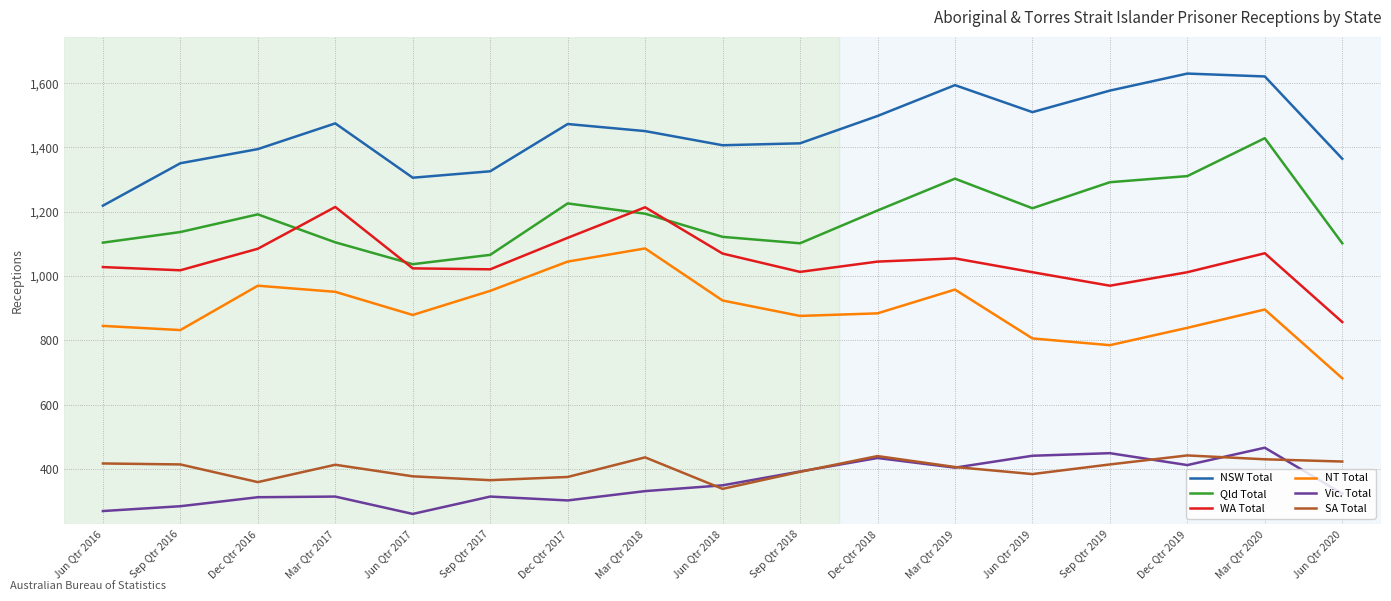

Is it true that Vic. Total equals 412 at Dec Qtr 2019?

True